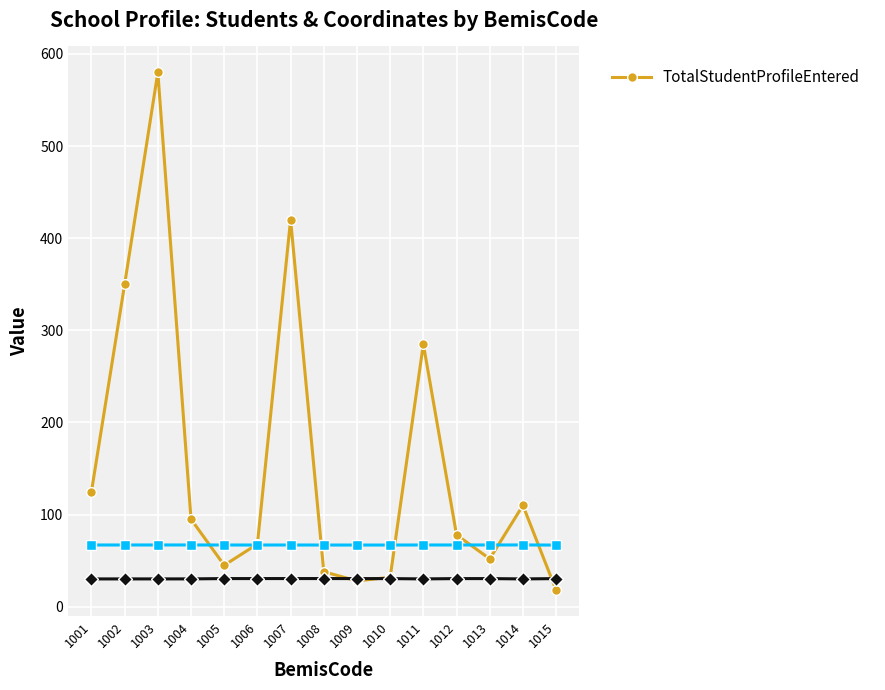

Rank the categories by value from lowest to highest.

1015, 1009, 1010, 1008, 1005, 1013, 1006, 1012, 1004, 1014, 1001, 1011, 1002, 1007, 1003